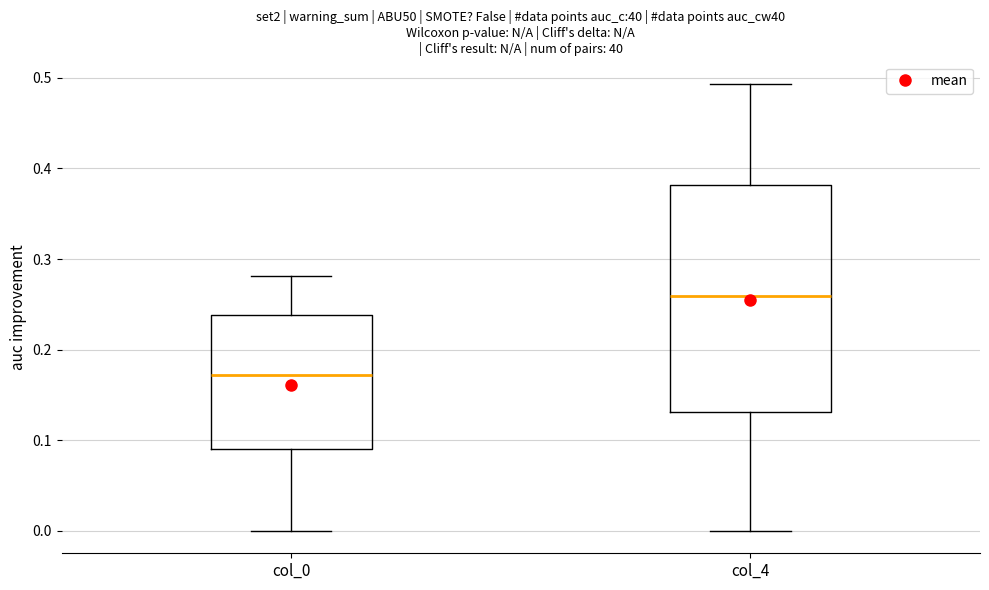

Reading left to right, transcribe this box plot: for each box, give where its median line is, the range the box spans, and where its two whiskers end, as read against the y-axis. The values are not printed on the chart, so give them approximately, as read against the axis.

col_0: median 0.17, box 0.09 to 0.24, whiskers 0.00 to 0.28
col_4: median 0.26, box 0.13 to 0.38, whiskers 0.00 to 0.49